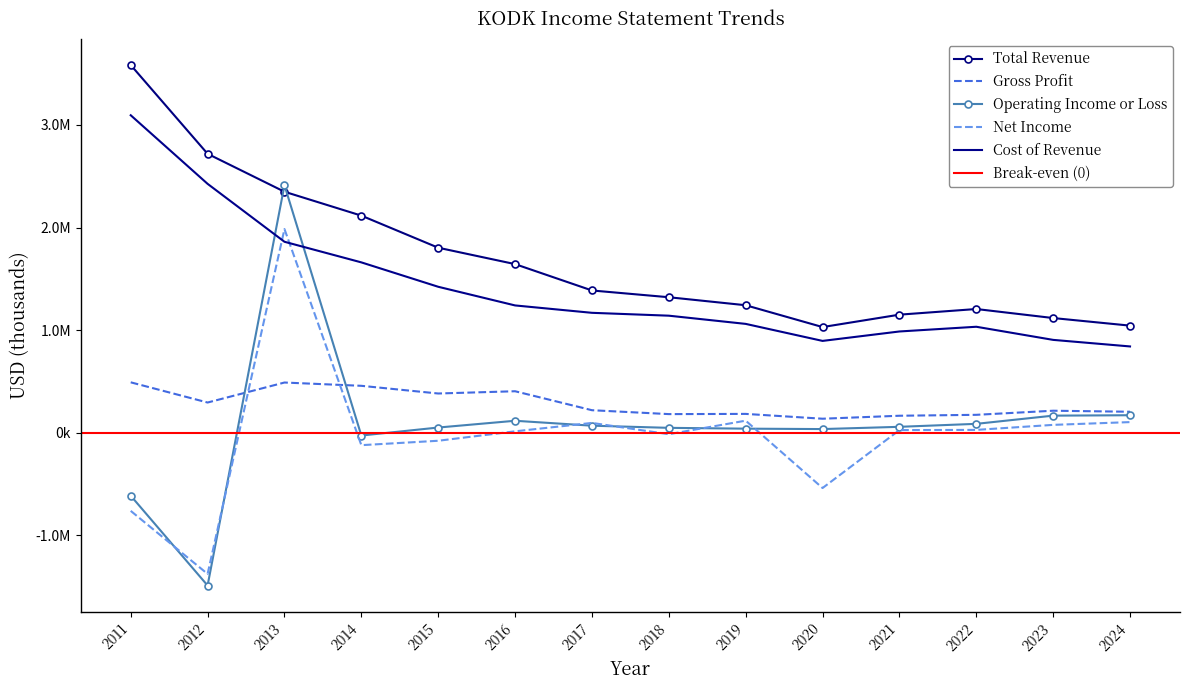

Is it true that Operating Income or Loss equals 169000 at 2024?

True